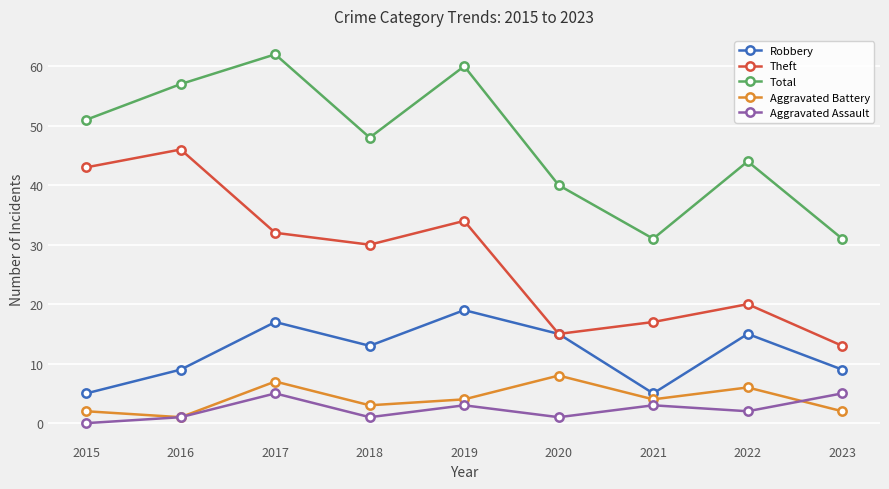

Which series has the largest total across all categories?

Total